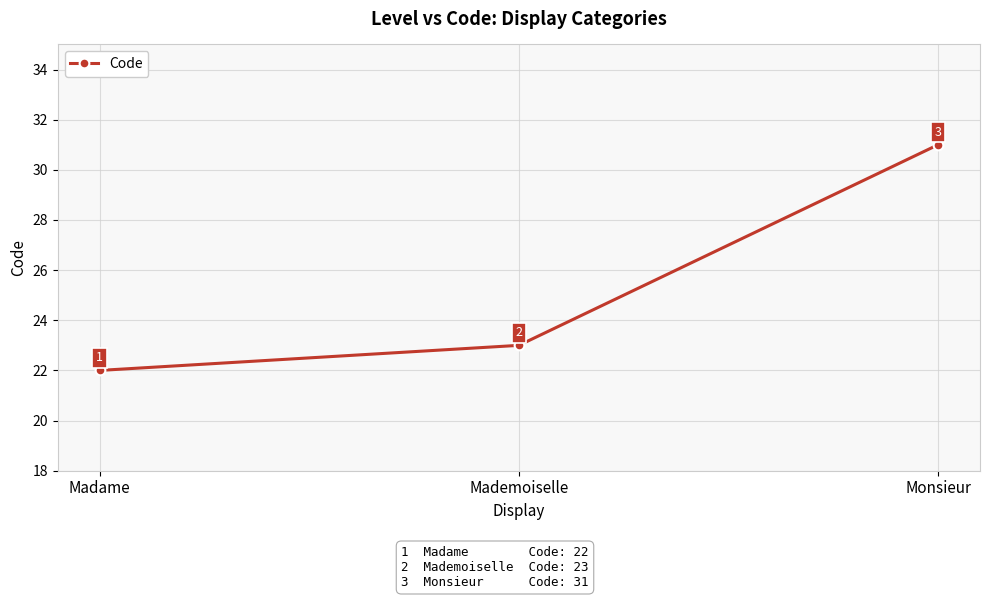

List the labels in order of value, smallest first.

Madame, Mademoiselle, Monsieur